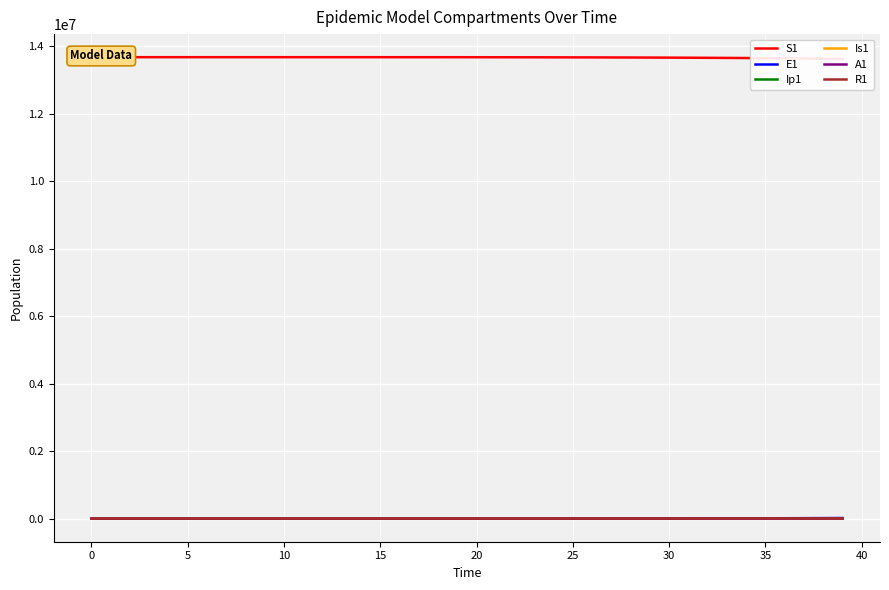

Reading left to right, what are all the values shown in this chart?

S1: 13678500.0	13678498.5	13678496.9	13678495.0	13678492.4	13678489.0	13678484.2	13678477.7	13678468.9	13678456.7	13678440.0	13678417.1	13678385.7	13678342.6	13678283.6	13678202.7	13678091.8	13677939.7	13677731.1	13677445.3	13677053.3	13676516.0	13675779.4	13674883.5	13673960.0	13672931.4	13671760.4	13670417.9	13668875.2	13667101.5	13665061.8	13662716.1	13660018.7	13656916.9	13653350.4	13649250.1	13644536.4	13639118.3	13632891.4	13625736.0
E1: 0.0	1.3	2.4	3.5	4.9	6.8	9.4	12.8	17.6	24.1	33.1	45.4	62.2	85.3	116.9	160.3	219.7	301.2	413.0	566.2	776.3	1064.2	1459.0	1895.3	2251.6	2615.7	3018.1	3475.0	3998.3	4599.4	5290.2	6084.5	6997.7	8047.5	9254.1	10641.0	12234.6	14065.6	16168.8	18584.1
Ip1: 0.0	0.0	0.1	0.1	0.2	0.3	0.4	0.5	0.7	1.0	1.4	1.9	2.6	3.5	4.9	6.7	9.1	12.5	17.2	23.5	32.2	44.2	60.6	65.5	78.6	92.1	106.8	123.2	141.8	163.2	187.7	215.9	248.3	285.6	328.4	377.7	434.3	499.3	574.0	659.8
Is1: 2.0	1.6	1.3	1.2	1.1	1.1	1.2	1.3	1.6	2.1	2.7	3.6	4.9	6.7	9.1	12.4	17.0	23.3	31.9	43.8	60.0	82.2	112.7	113.6	114.8	125.6	141.9	162.3	186.3	214.2	246.3	283.3	325.8	374.8	431.0	495.7	570.0	655.4	753.5	866.3
A1: 0.0	0.1	0.5	1.0	1.6	2.4	3.5	5.0	7.0	9.7	13.3	18.3	25.2	34.6	47.5	65.1	89.3	122.4	167.8	230.1	315.5	432.5	593.0	615.1	671.3	759.2	868.7	997.6	1147.0	1319.1	1517.2	1745.1	2007.1	2308.3	2654.6	3052.7	3510.2	4036.0	4640.1	5334.1
R1: 0.0	0.4	0.8	1.2	1.8	2.4	3.3	4.6	6.2	8.5	11.5	15.7	21.5	29.3	40.1	54.9	75.1	102.9	141.0	193.2	264.7	362.8	497.3	660.4	827.6	1012.6	1222.8	1463.5	1740.1	2058.0	2423.8	2844.4	3328.2	3884.6	4524.5	5260.5	6106.7	7079.7	8198.5	9484.6